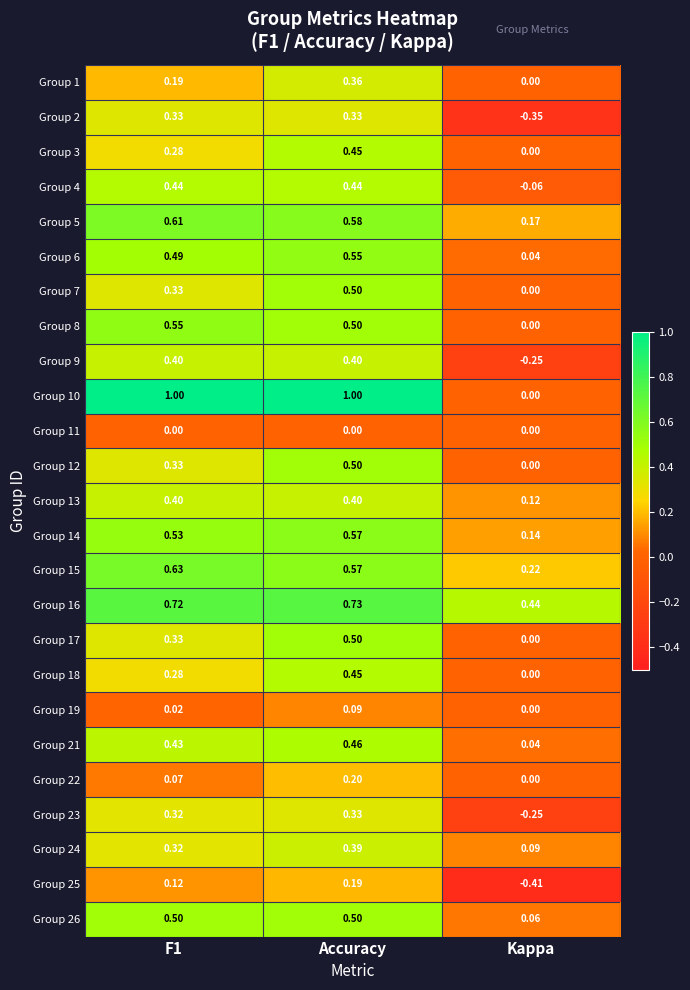

At which label is Group 24 closest to 0?

Kappa